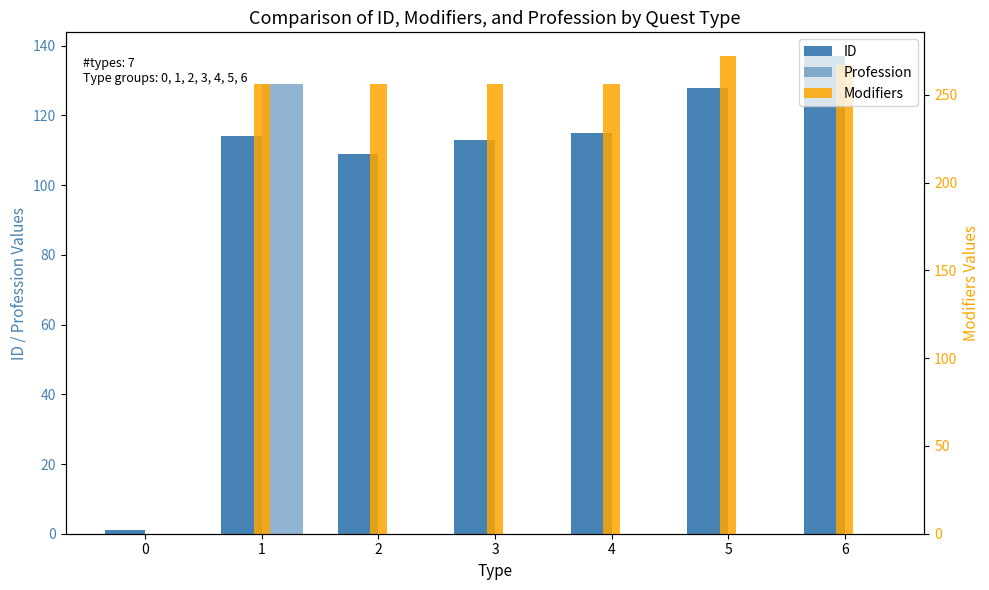

Rank the categories by ID value from highest to lowest.

6, 5, 4, 1, 3, 2, 0